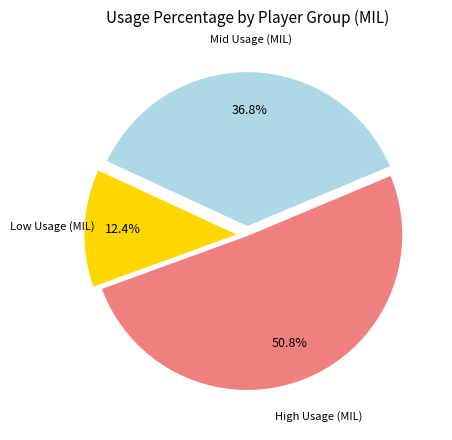

Does any single category account for the majority?

Yes